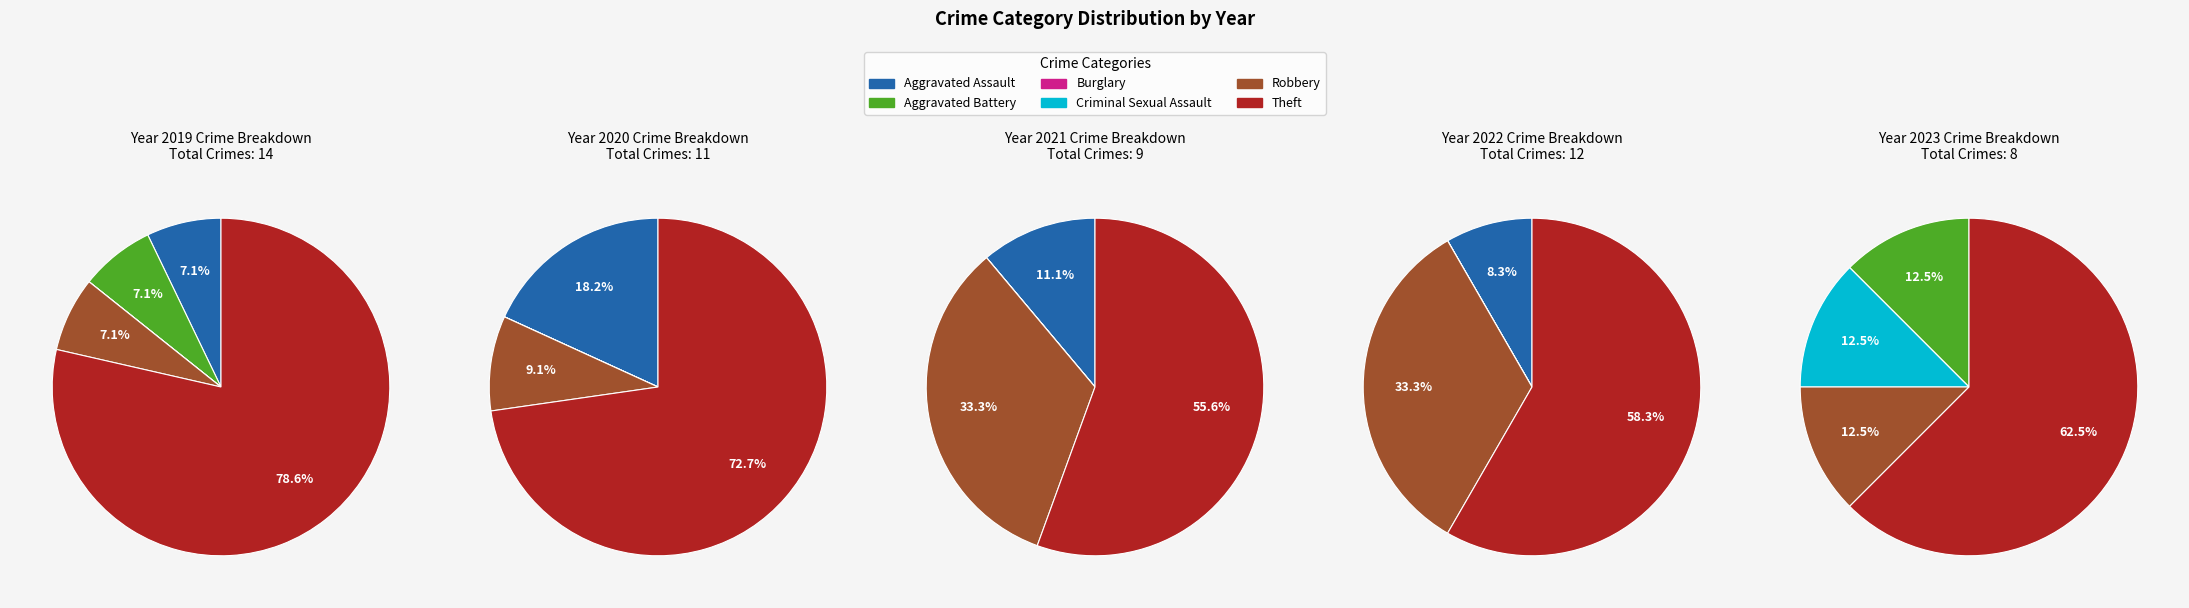

Rank the categories by 2020 value from highest to lowest.

Theft, Aggravated Assault, Robbery, Aggravated Battery, Burglary, Criminal Sexual Assault